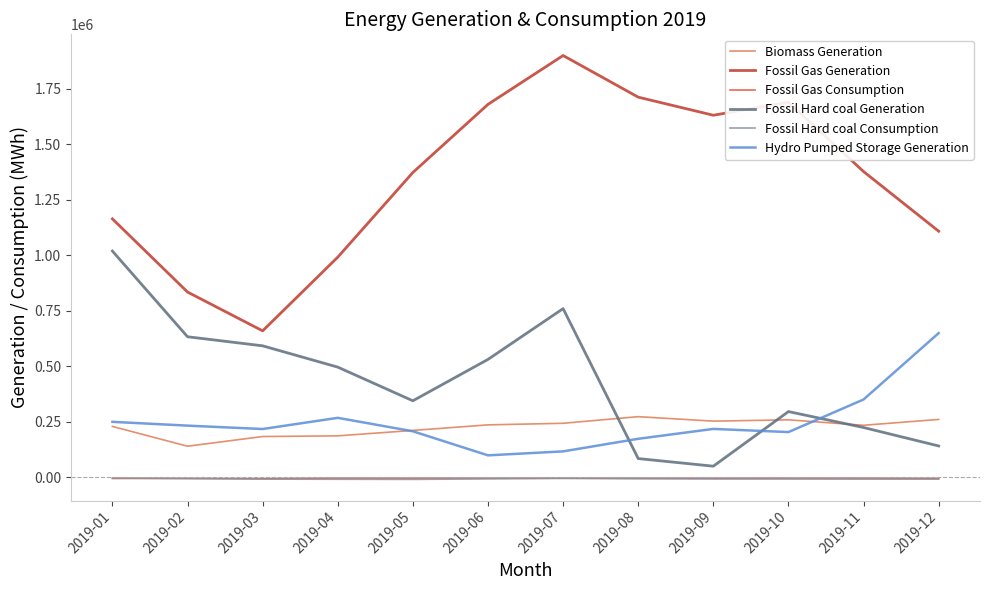

Count the number of categories in the chart.

12